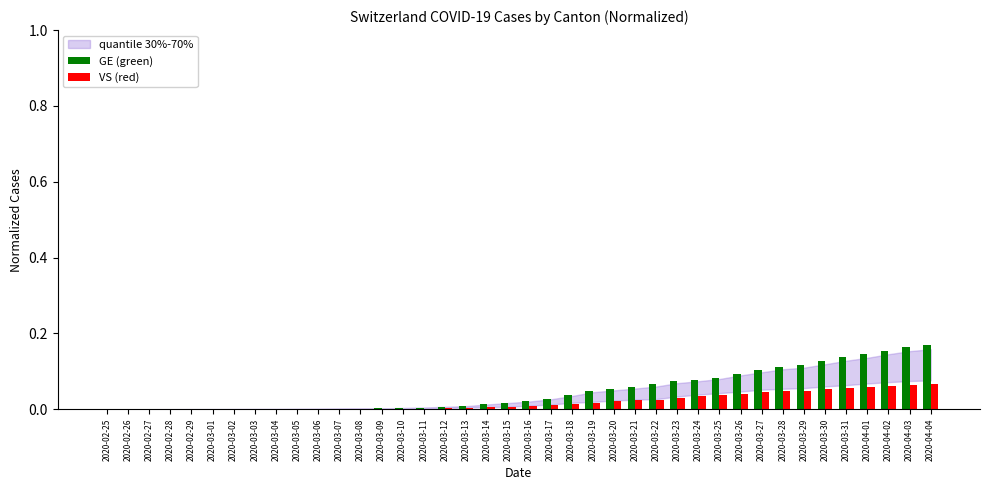

Are the bars grouped side by side (vs. stacked)?

Yes